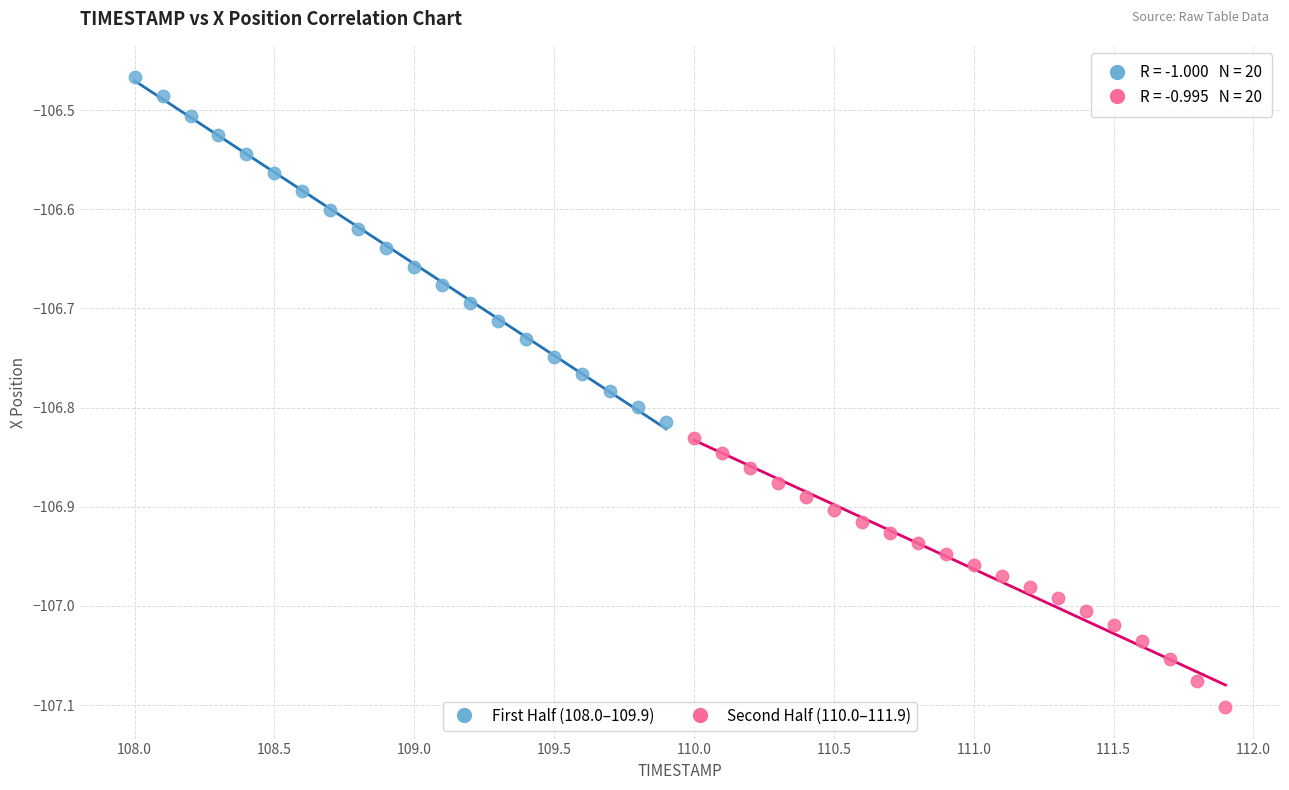

What are all the series names shown in the legend?

First Half (108.0–109.9), Second Half (110.0–111.9)